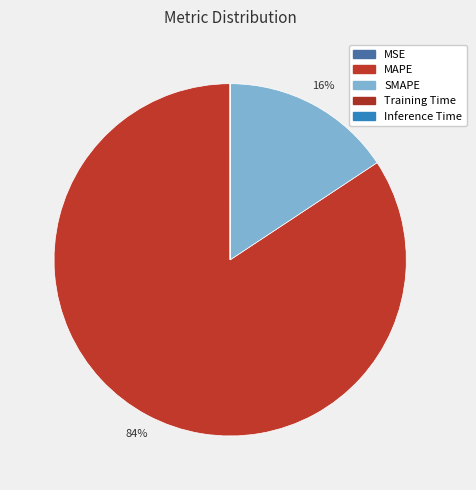

Which category has the smallest portion of the pie?

Inference Time